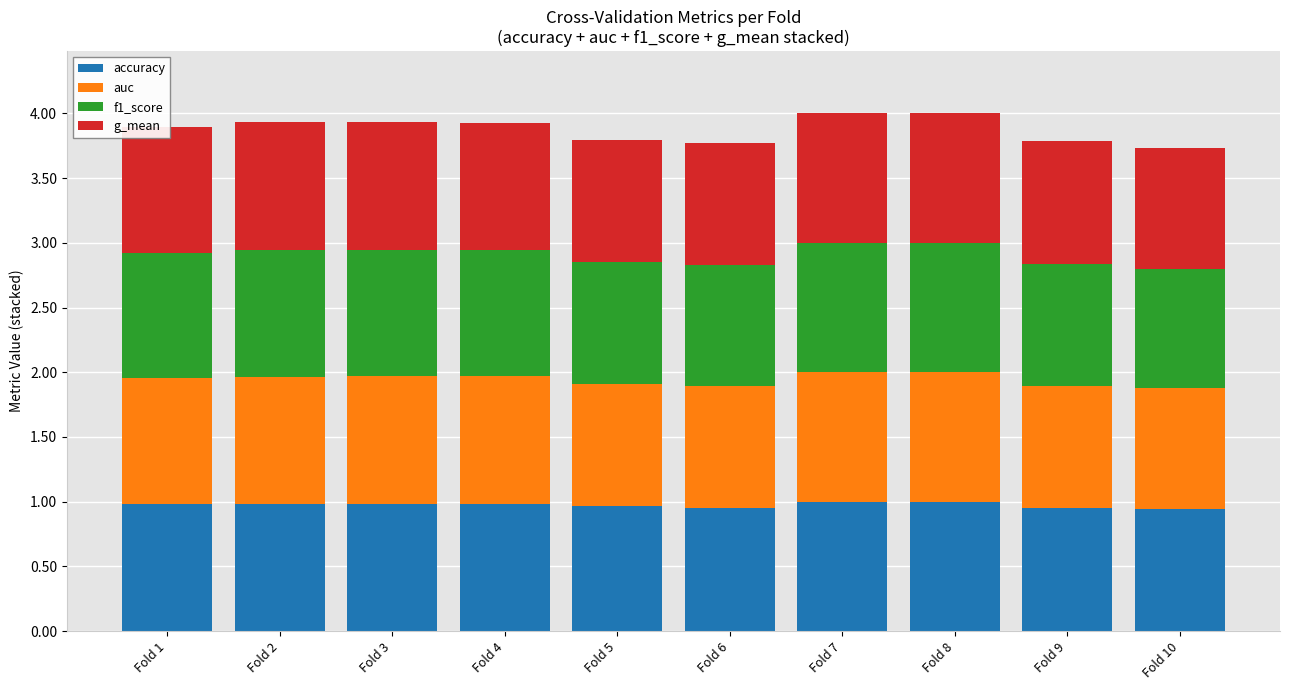

True or false: accuracy has a value of 0.9 at Fold 10.

True